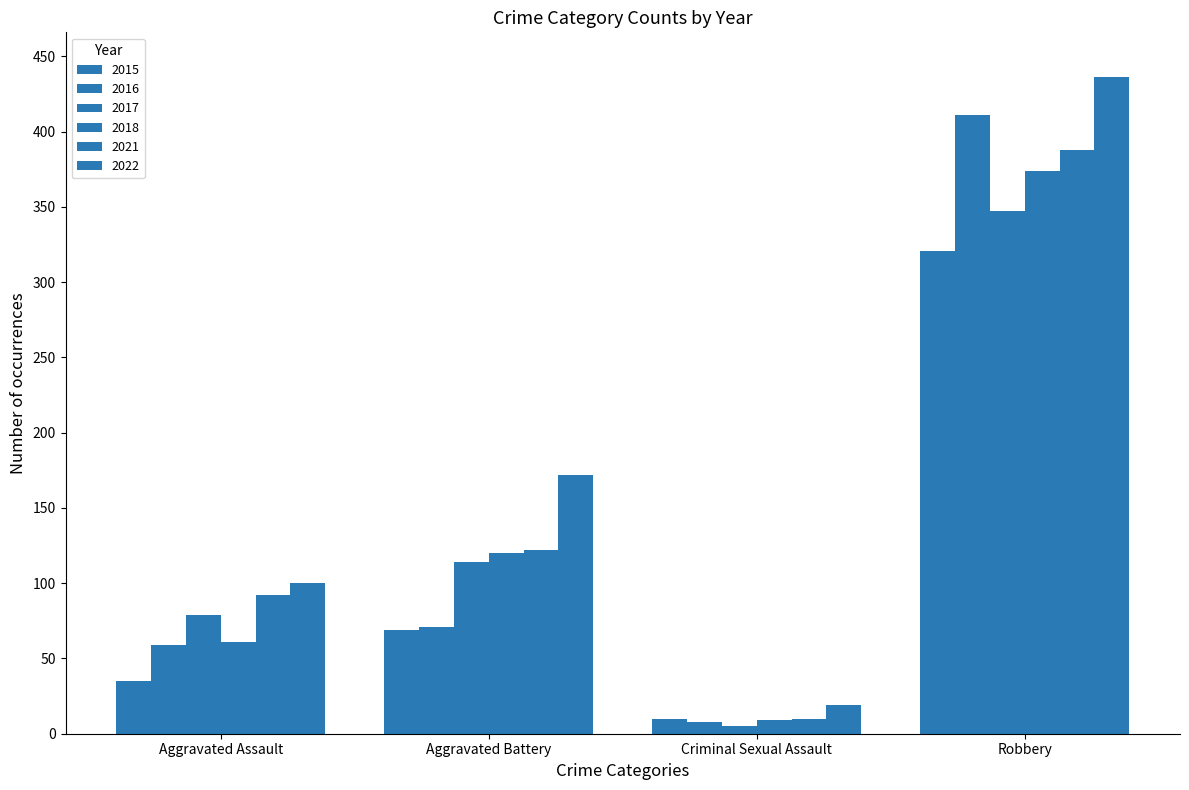

The value of 2016 at Robbery is 558. True or false?

False